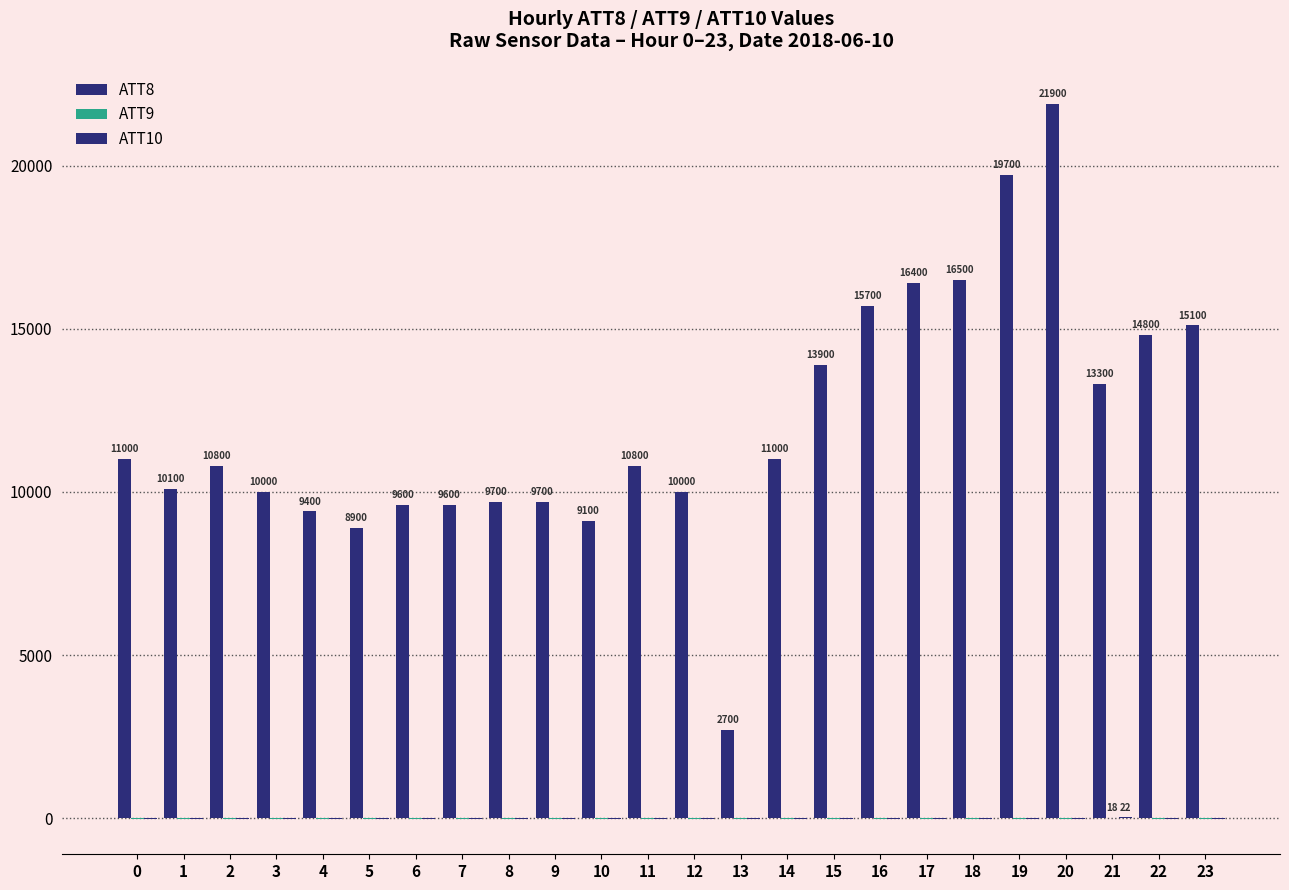

How many data points does each series have?

24